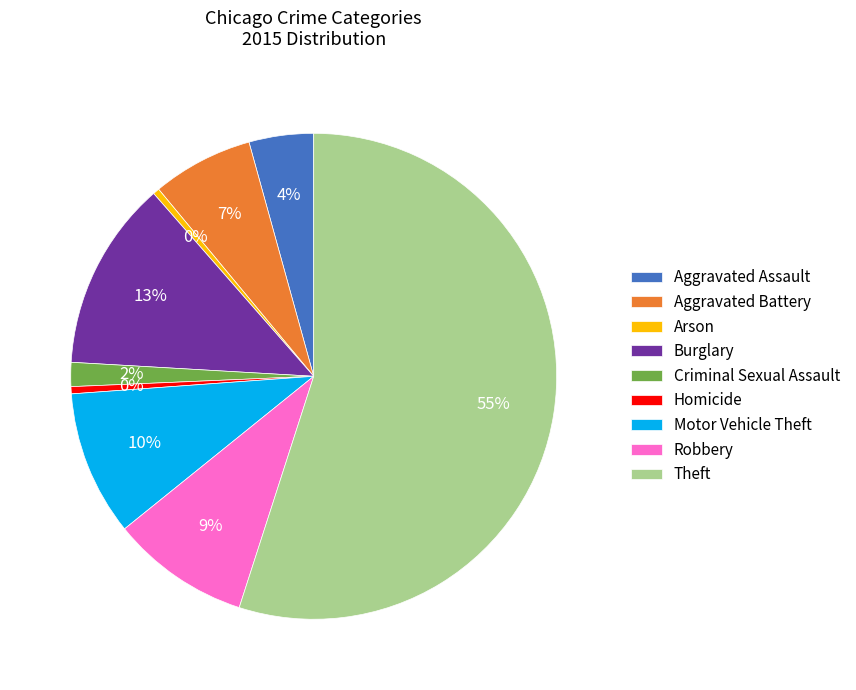

Does Theft represent more than half of the total?

Yes